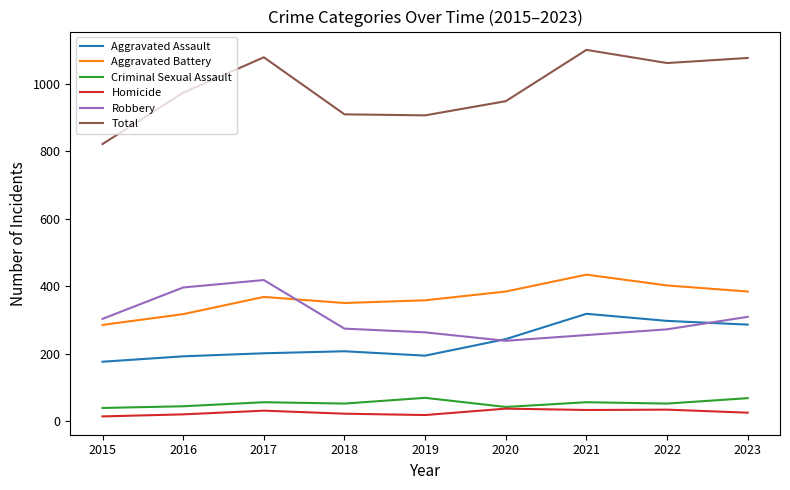

How many series are shown in this chart?

6